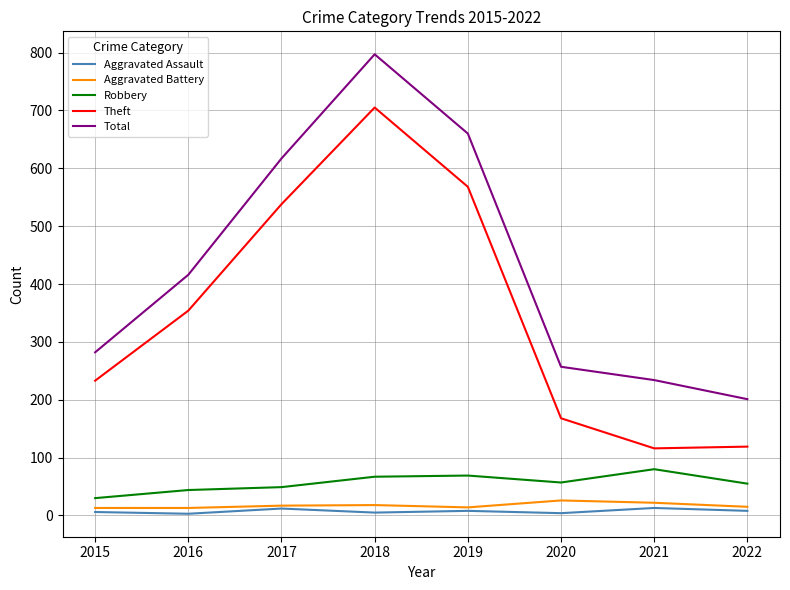

At which category does Total reach its first local peak?

2018